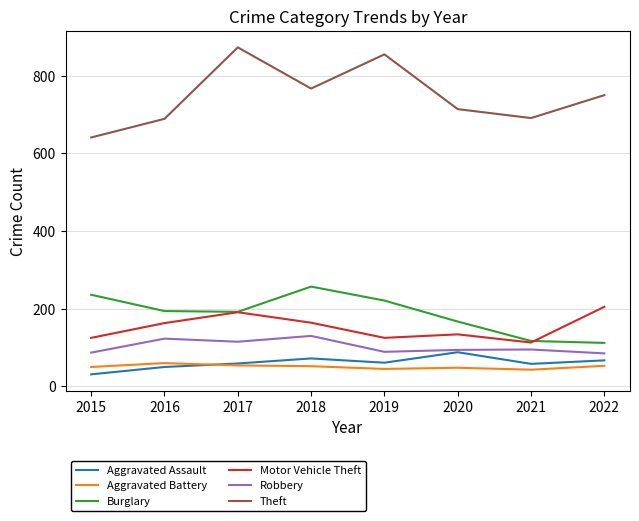

The Aggravated Assault series shows 106 at 2022. True or false?

False